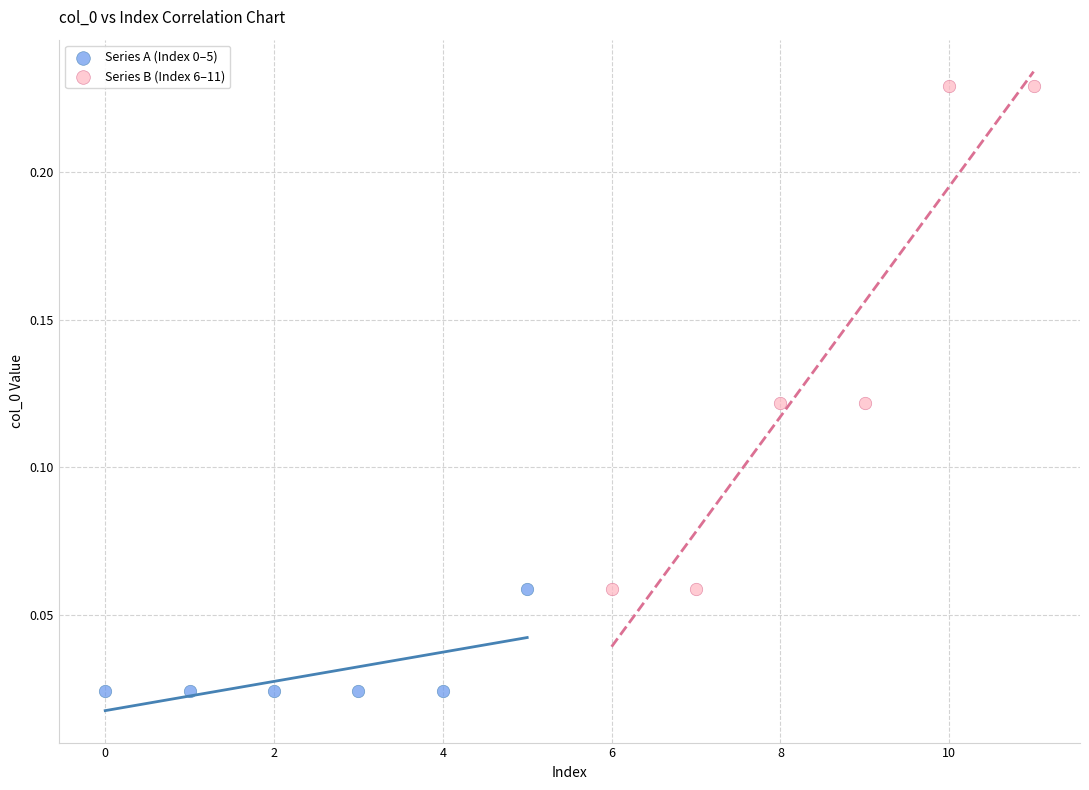

Which series has the largest Y range (max minus min)?

Series B (Index 6–11)